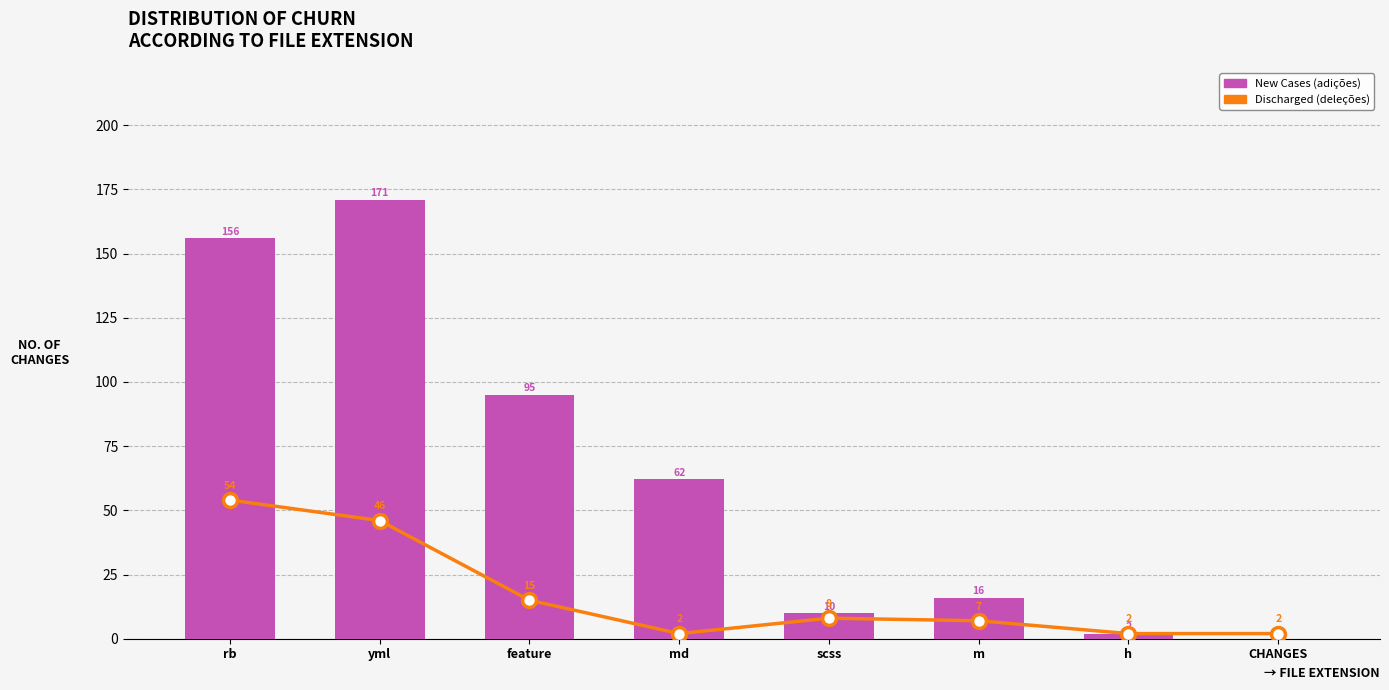

What are all the series names shown in the legend?

Discharged (deleções), New Cases (adições)